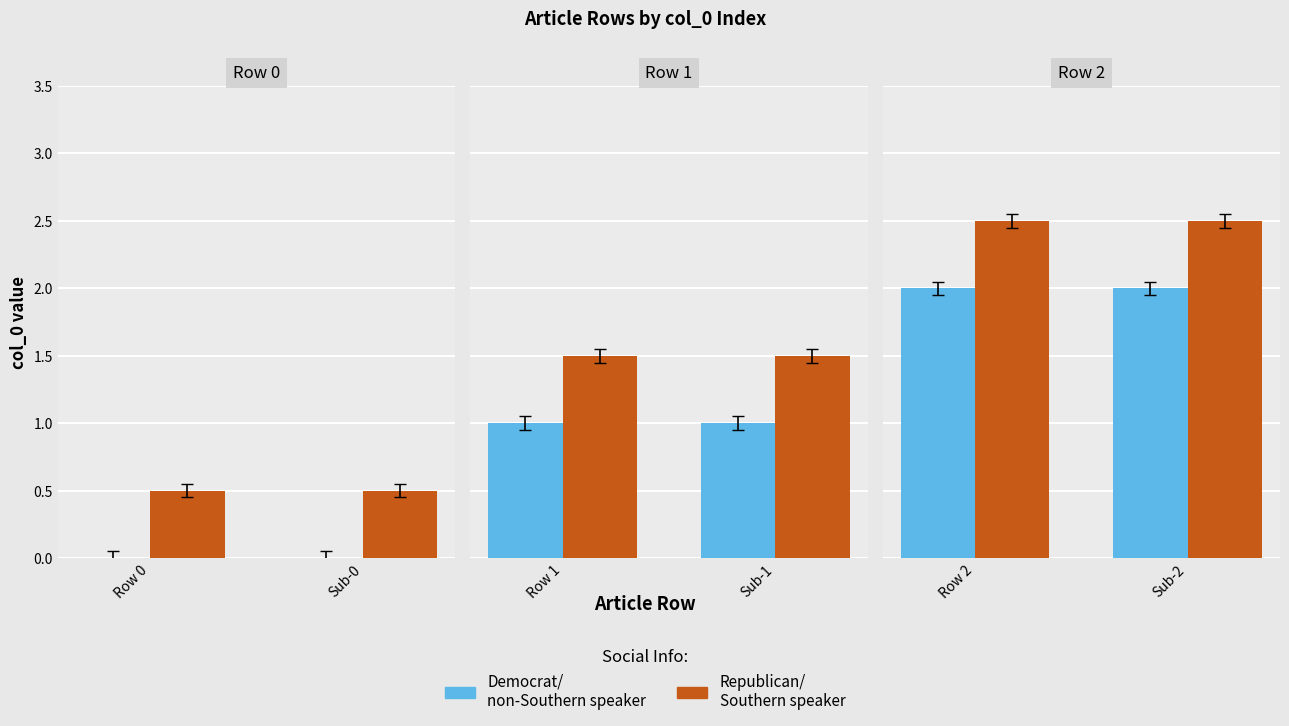

Does the chart contain any negative values?

No